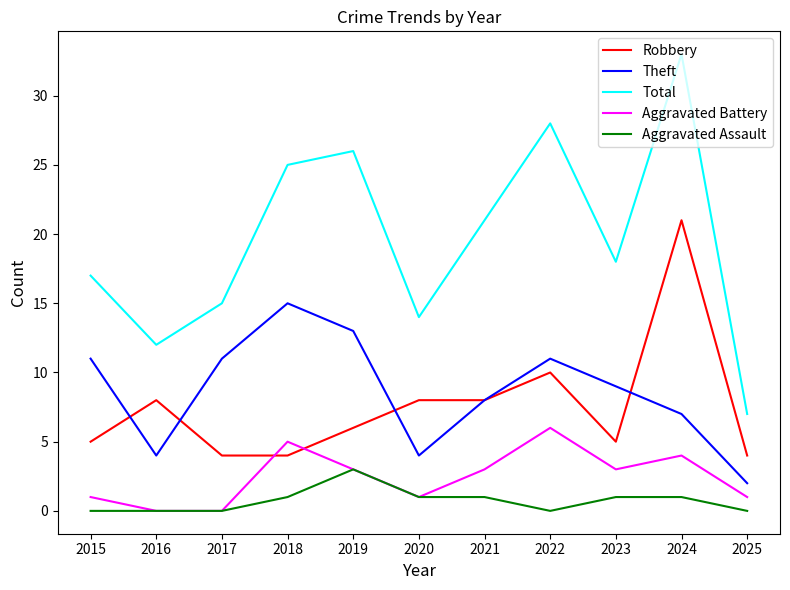

Reading left to right, transcribe all the data shown in this chart.

Robbery: 2015=5	2016=8	2017=4	2018=4	2019=6	2020=8	2021=8	2022=10	2023=5	2024=21	2025=4
Theft: 2015=11	2016=4	2017=11	2018=15	2019=13	2020=4	2021=8	2022=11	2023=9	2024=7	2025=2
Total: 2015=17	2016=12	2017=15	2018=25	2019=26	2020=14	2021=21	2022=28	2023=18	2024=33	2025=7
Aggravated Battery: 2015=1	2016=0	2017=0	2018=5	2019=3	2020=1	2021=3	2022=6	2023=3	2024=4	2025=1
Aggravated Assault: 2015=0	2016=0	2017=0	2018=1	2019=3	2020=1	2021=1	2022=0	2023=1	2024=1	2025=0